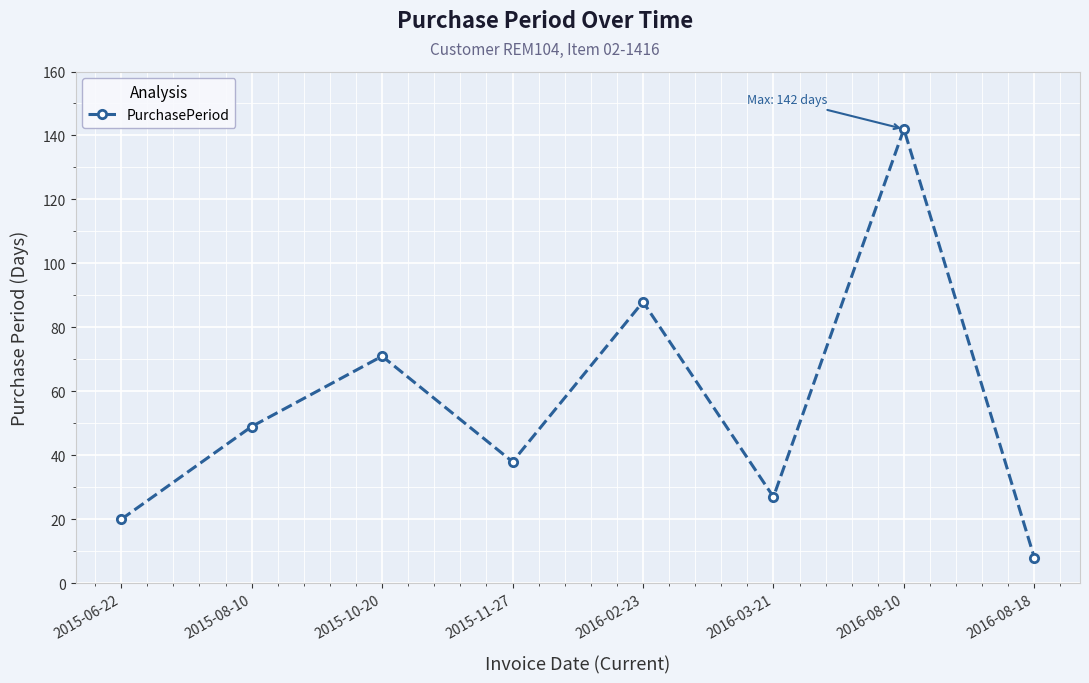

Where is the first local maximum?

2015-10-20